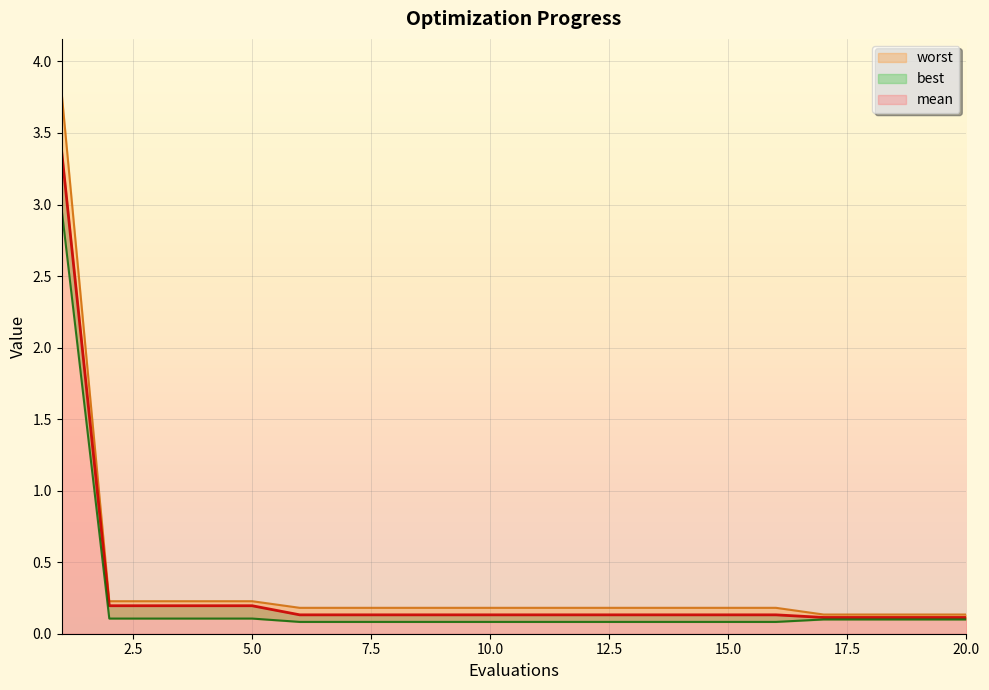

True or false: best and worst intersect in this chart.

False